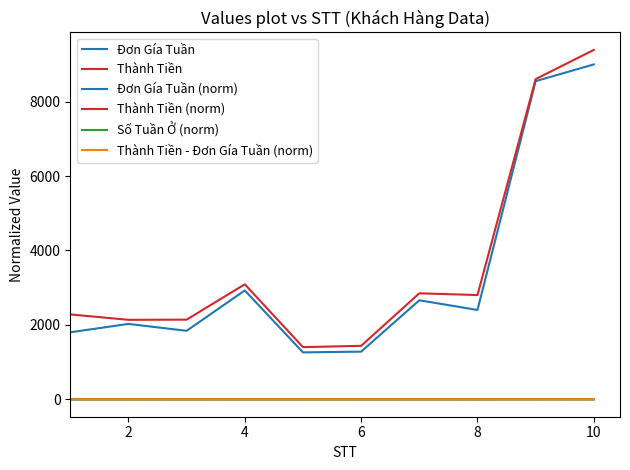

True or false: Đơn Gía Tuần and Thành Tiền - Đơn Gía Tuần (norm) cross at least once.

False